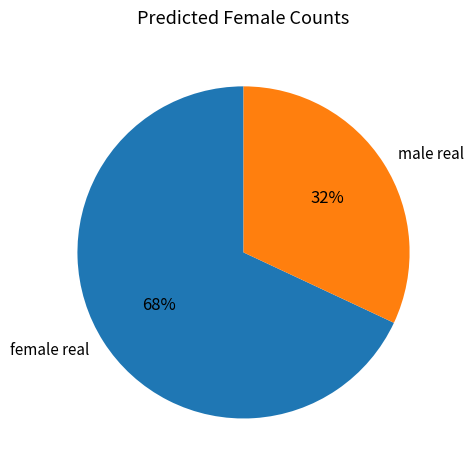

To the nearest percent, what percentage of the pie is male real?

32%